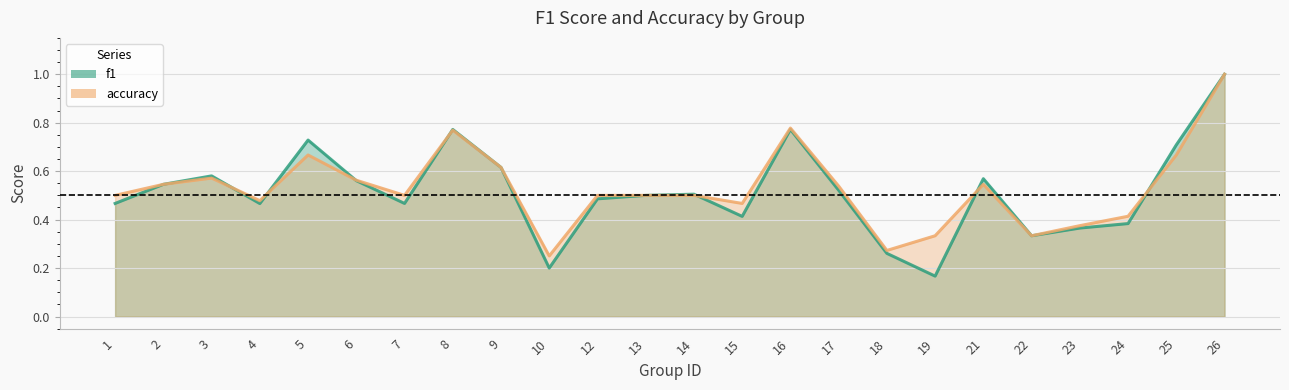

What is the sum of all f1 values?

12.4